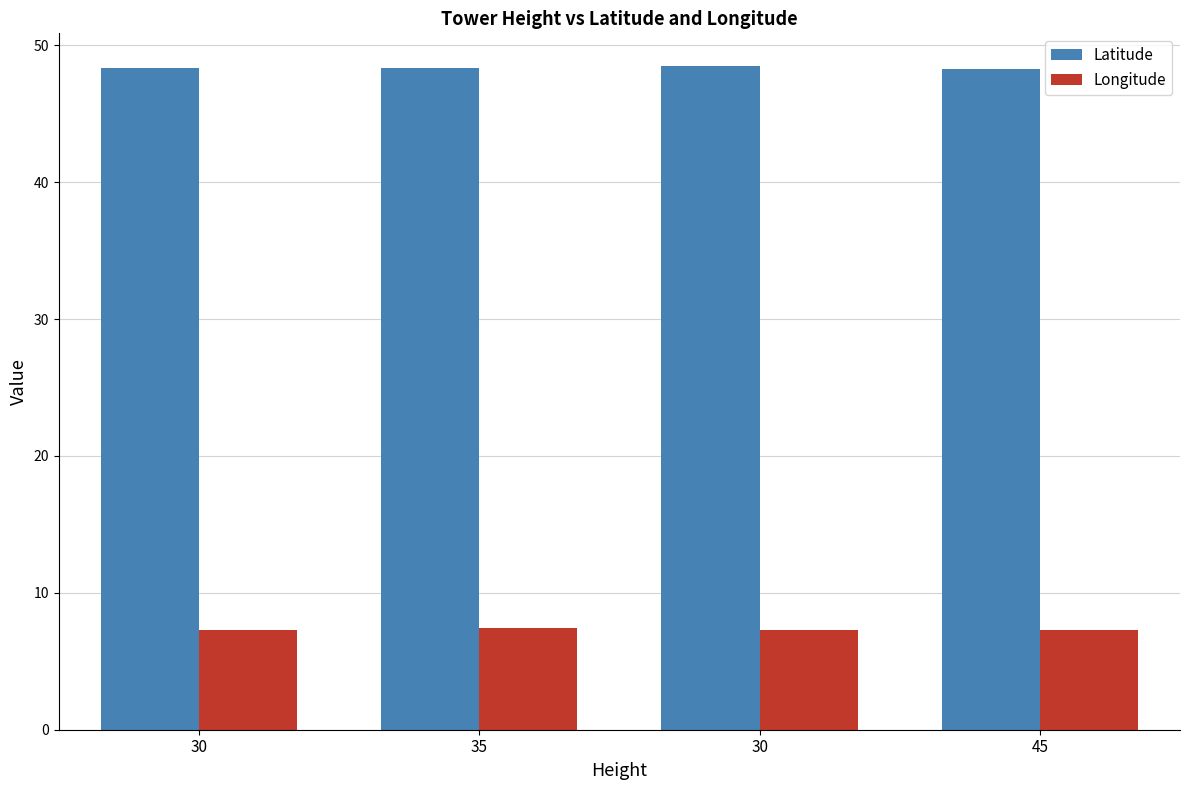

What are all the series names shown in the legend?

Latitude, Longitude